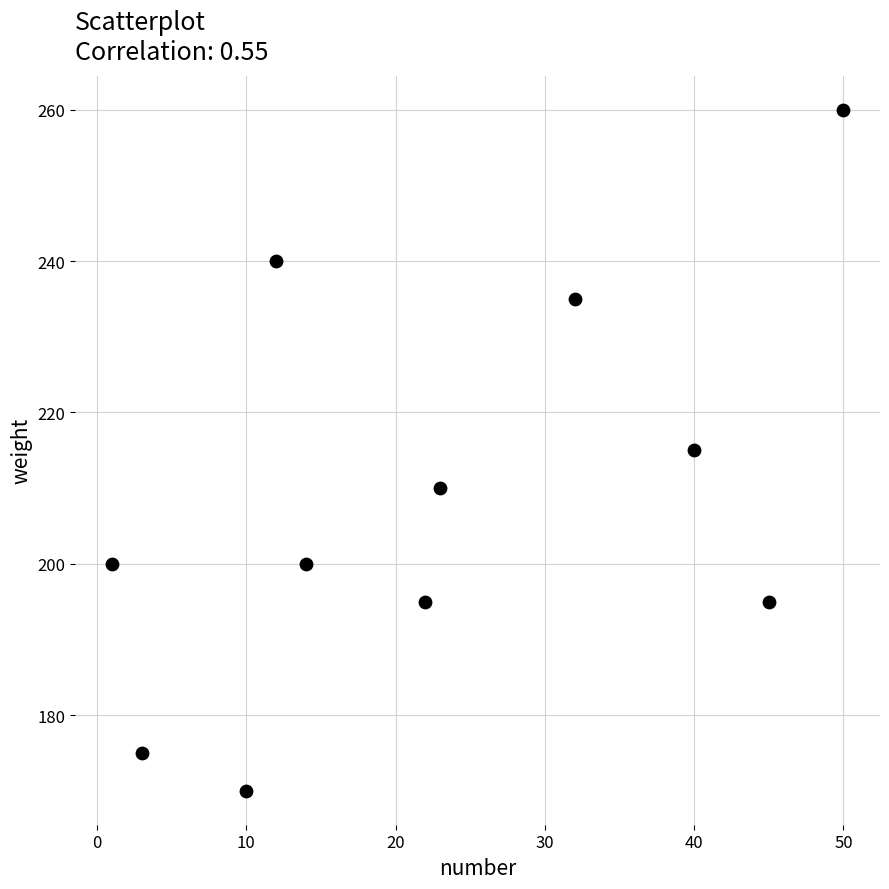

What is the range of X values (max minus min)?

49